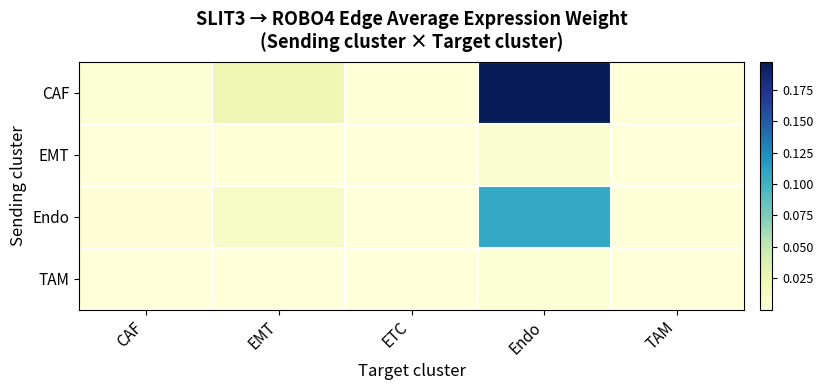

Which series has the largest range (max minus min)?

CAF